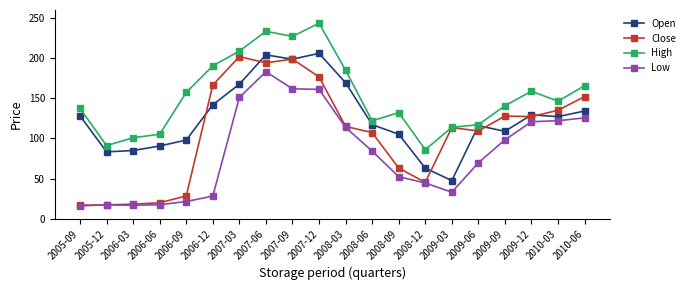

At which label does High reach its minimum?

2008-12